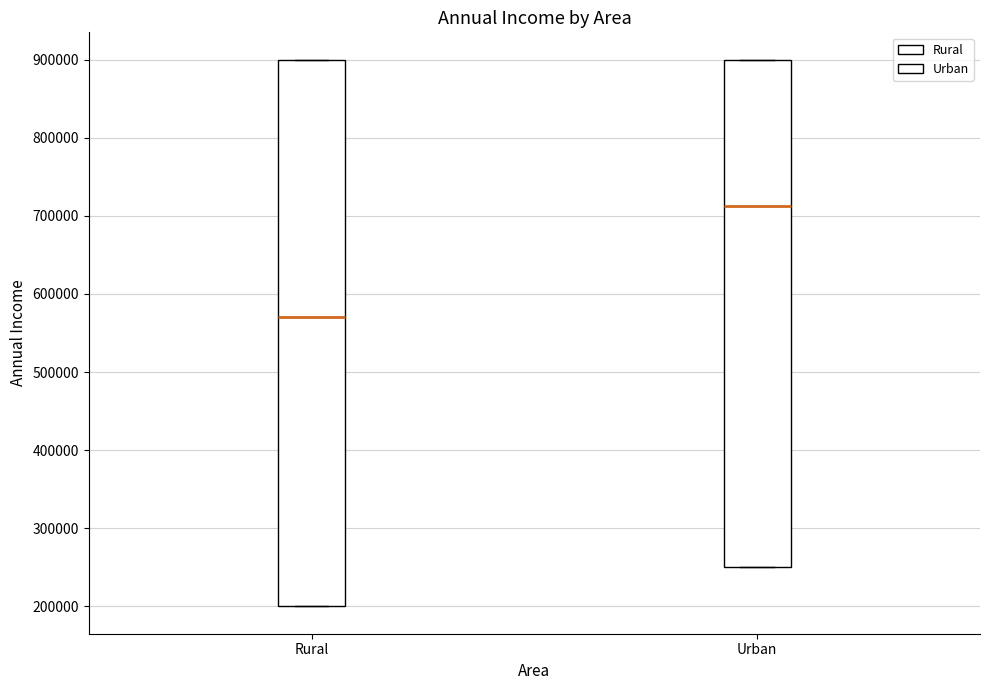

Comparing the boxes themselves (not the whiskers), which one is the tallest?

Rural